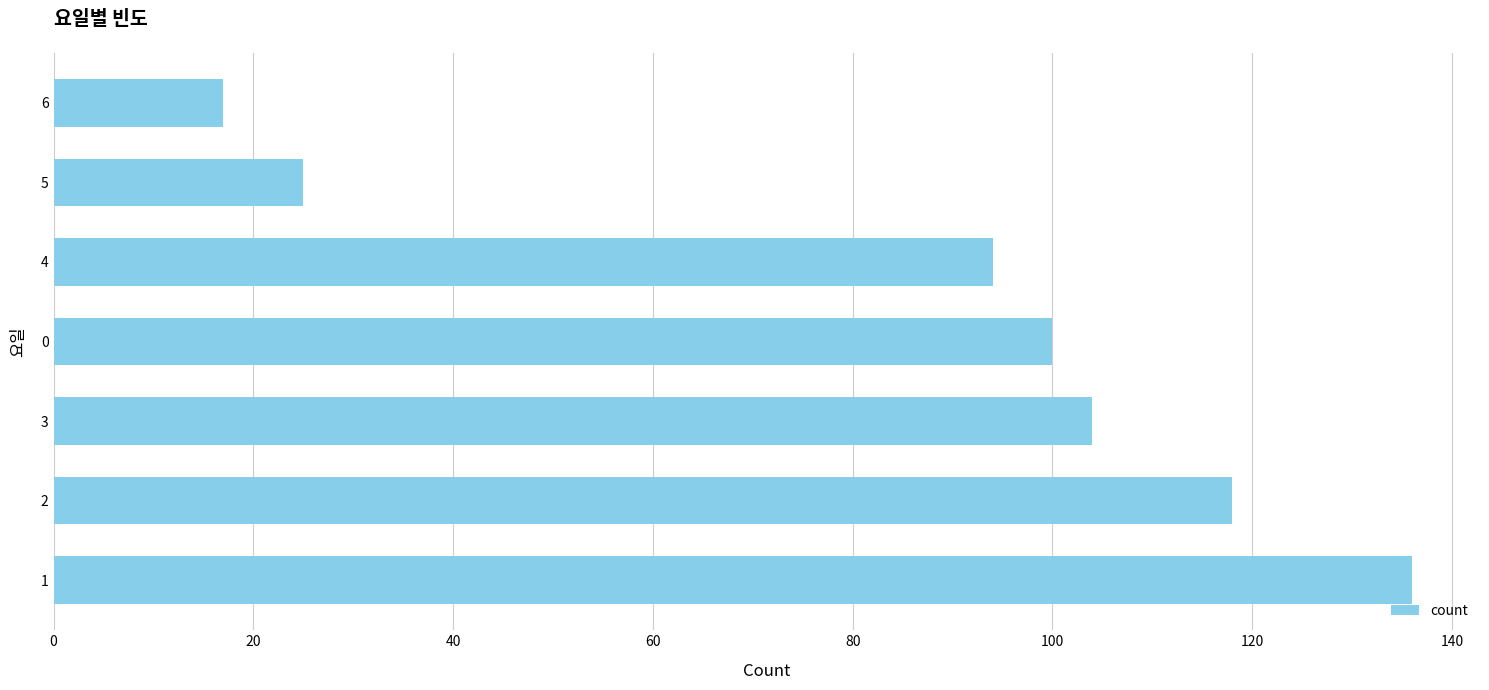

Is it true that the value at 4 is 94?

True